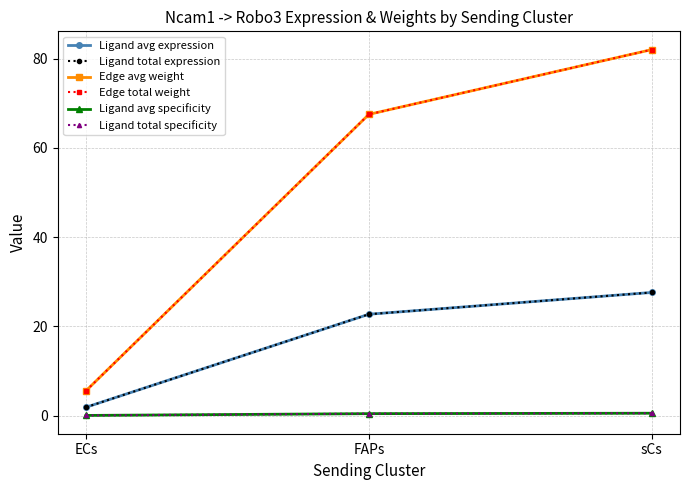

What are all the series names shown in the legend?

Ligand avg expression, Ligand total expression, Edge avg weight, Edge total weight, Ligand avg specificity, Ligand total specificity